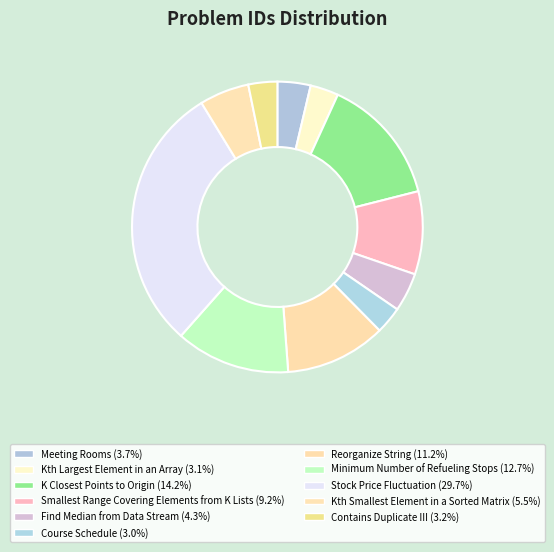

How many slices are in this pie chart?

11